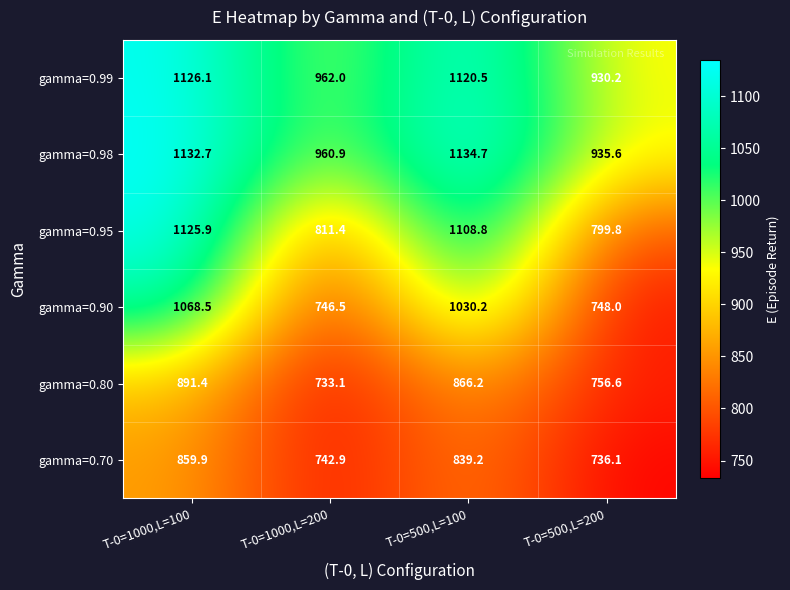

Reading left to right, transcribe all the data shown in this chart.

gamma=0.99: T-0=1000,L=100=1126.1	T-0=1000,L=200=962.0	T-0=500,L=100=1120.5	T-0=500,L=200=930.2
gamma=0.98: T-0=1000,L=100=1132.7	T-0=1000,L=200=960.9	T-0=500,L=100=1134.7	T-0=500,L=200=935.6
gamma=0.95: T-0=1000,L=100=1125.9	T-0=1000,L=200=811.4	T-0=500,L=100=1108.8	T-0=500,L=200=799.8
gamma=0.90: T-0=1000,L=100=1068.5	T-0=1000,L=200=746.5	T-0=500,L=100=1030.2	T-0=500,L=200=748.0
gamma=0.80: T-0=1000,L=100=891.4	T-0=1000,L=200=733.1	T-0=500,L=100=866.2	T-0=500,L=200=756.6
gamma=0.70: T-0=1000,L=100=859.9	T-0=1000,L=200=742.9	T-0=500,L=100=839.2	T-0=500,L=200=736.1